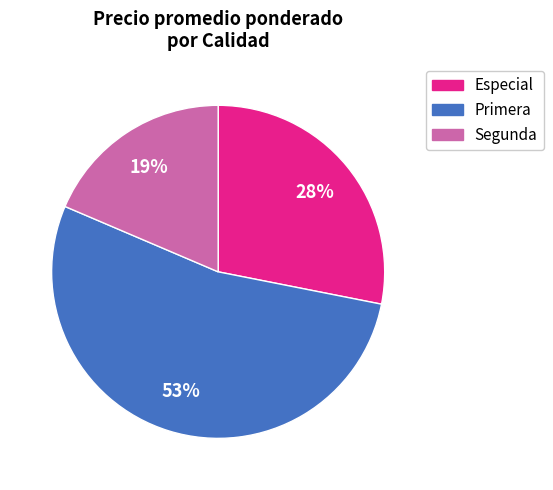

Do Especial and Segunda together represent more than half of the pie?

No